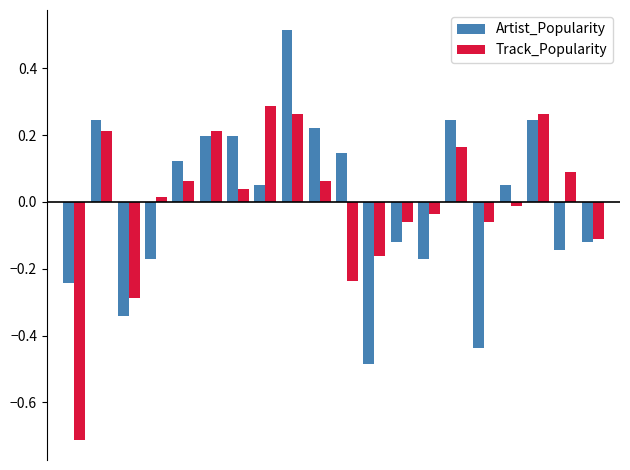

At how many categories does at least one series exceed 0?

13